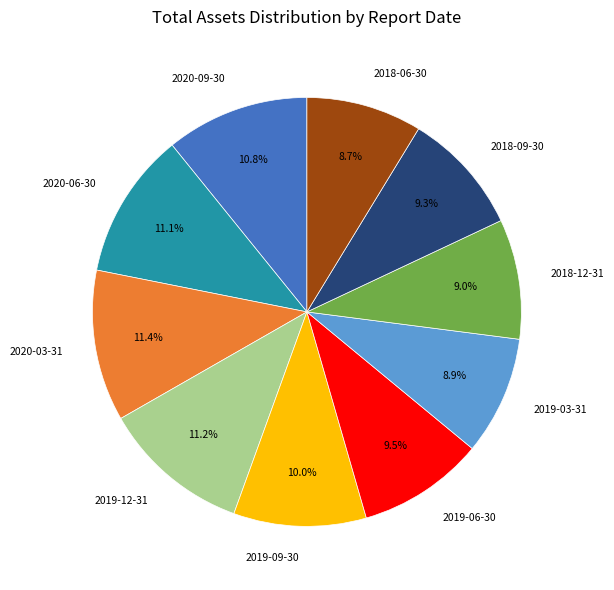

What portion of the pie excludes 2019-06-30?

90.5%